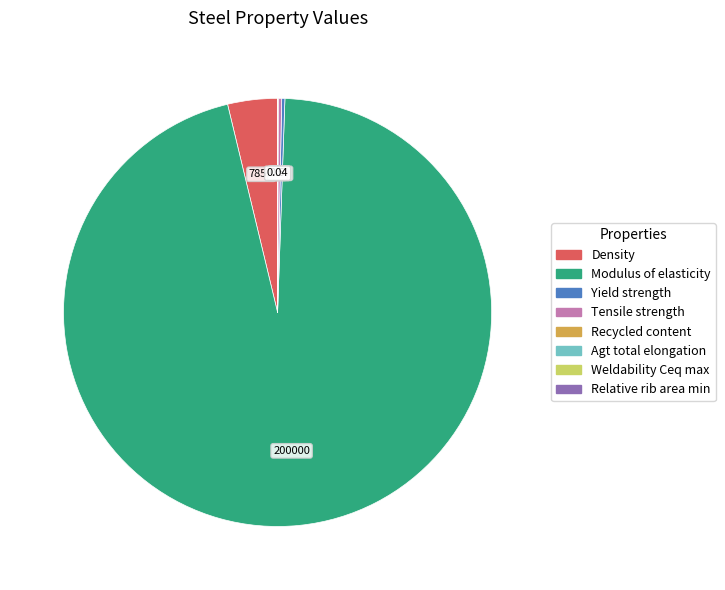

Is there a majority slice in this chart?

Yes